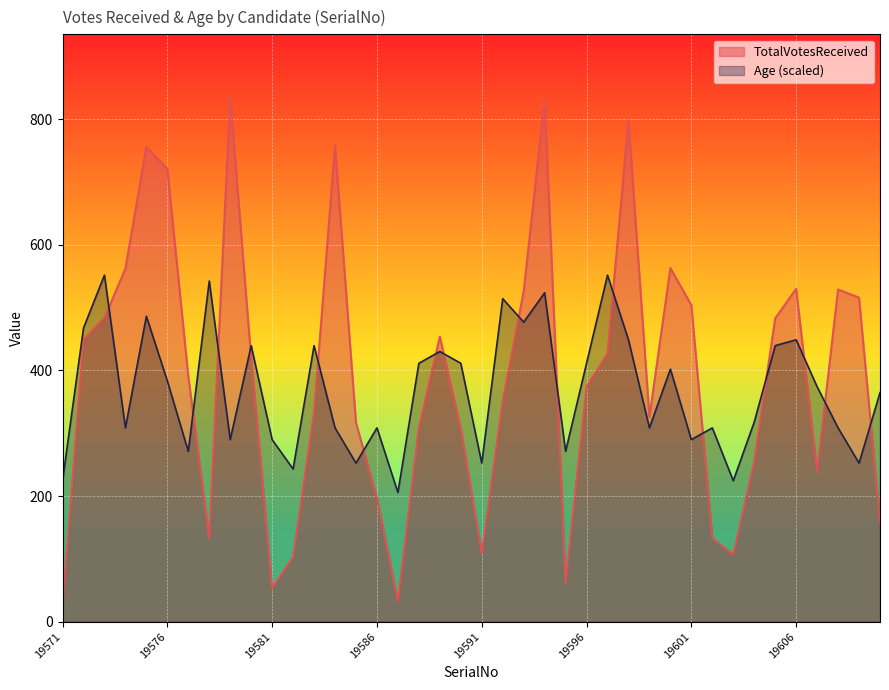

Where is the first local maximum for Age?

19573